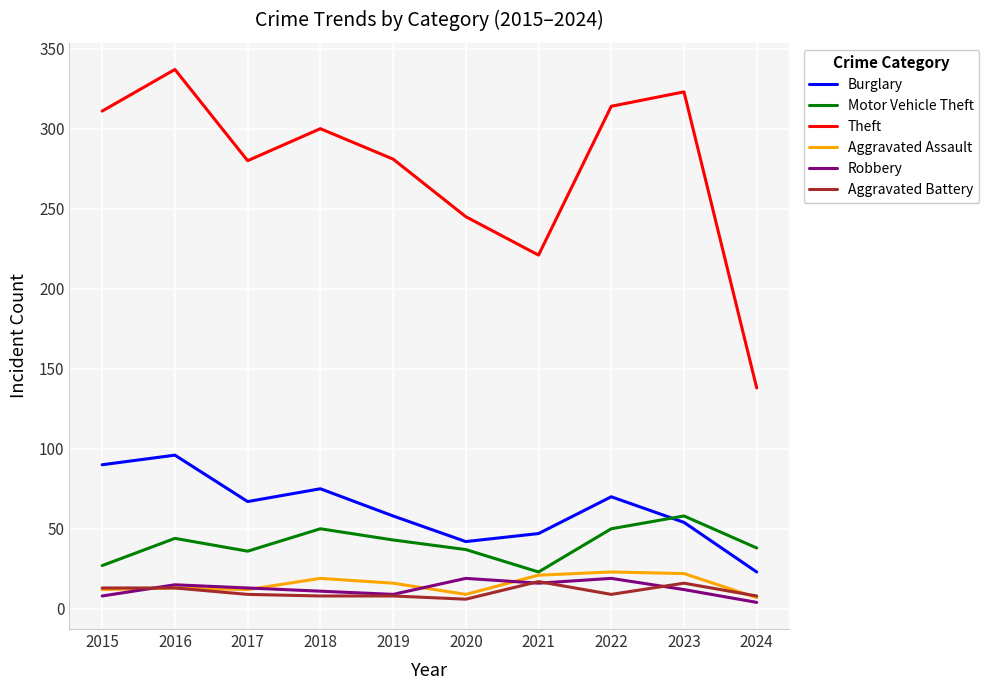

At which label does Theft first exceed 300?

2015